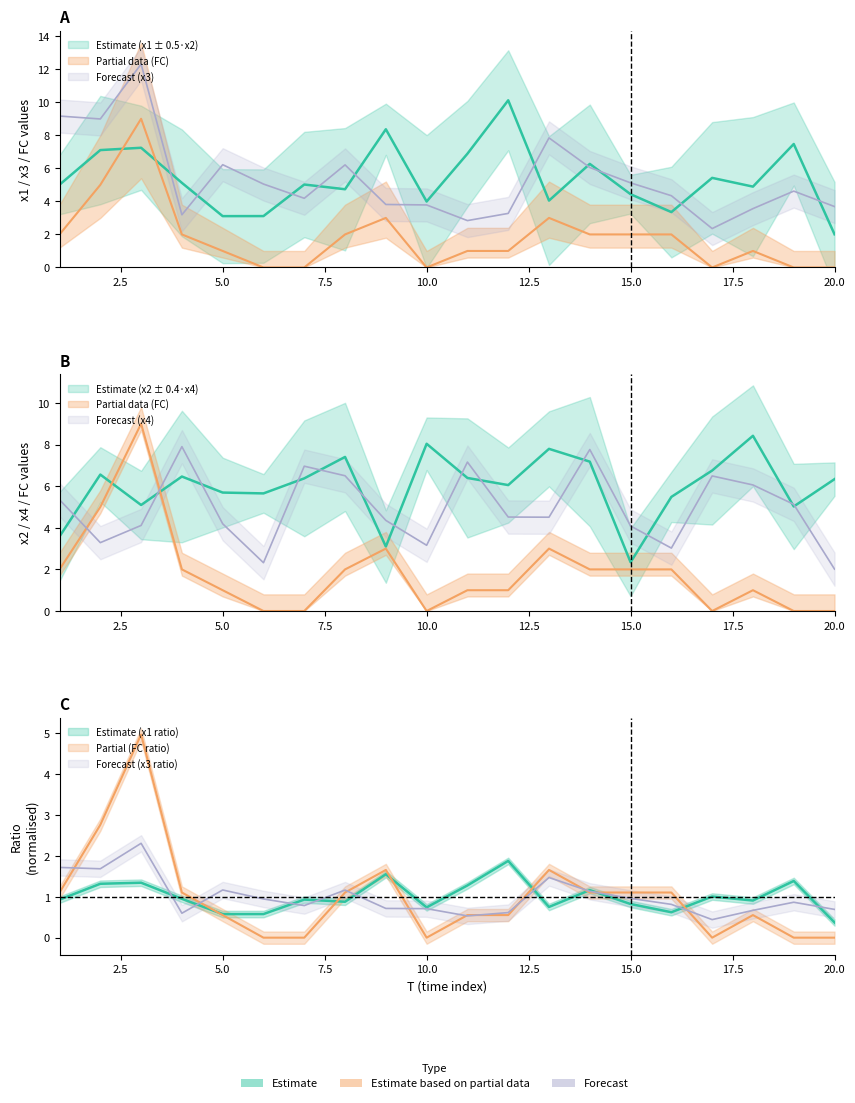

How many intersections are there between x4 and x2?

13